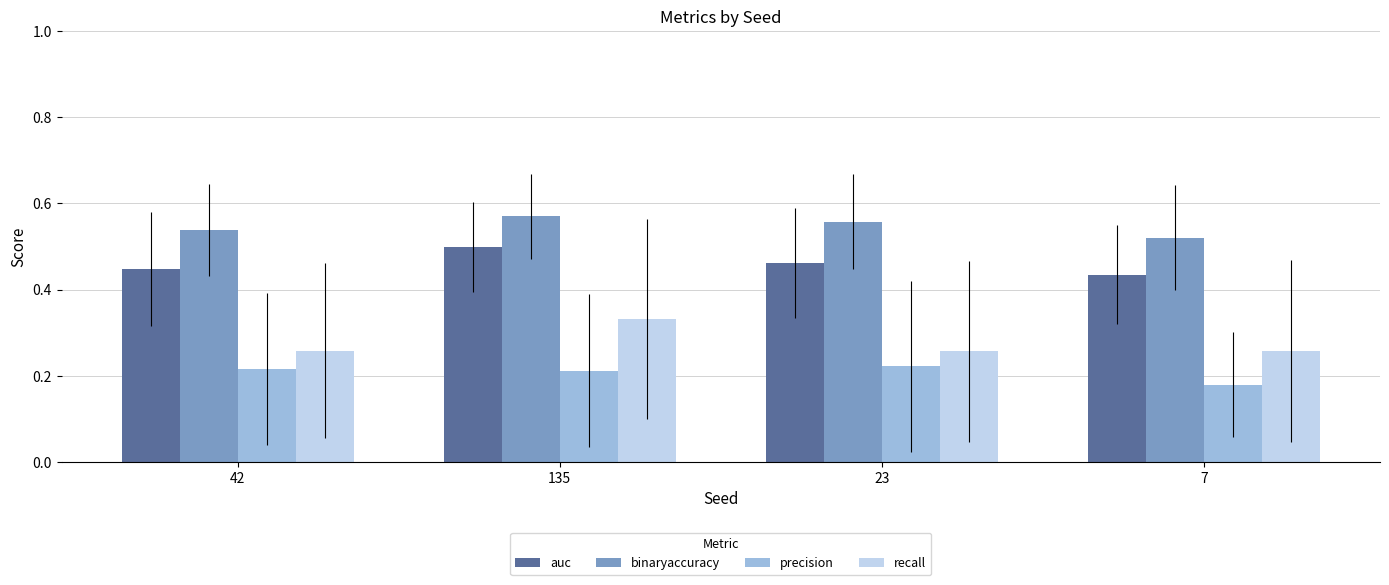

Which category has the lowest value across all series?

7